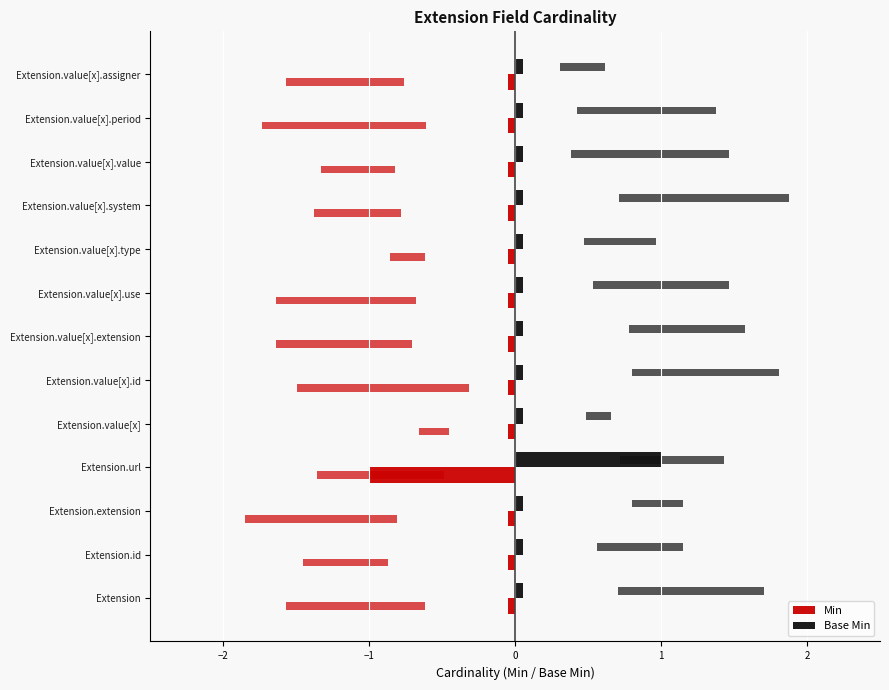

How many groups of bars are there?

13